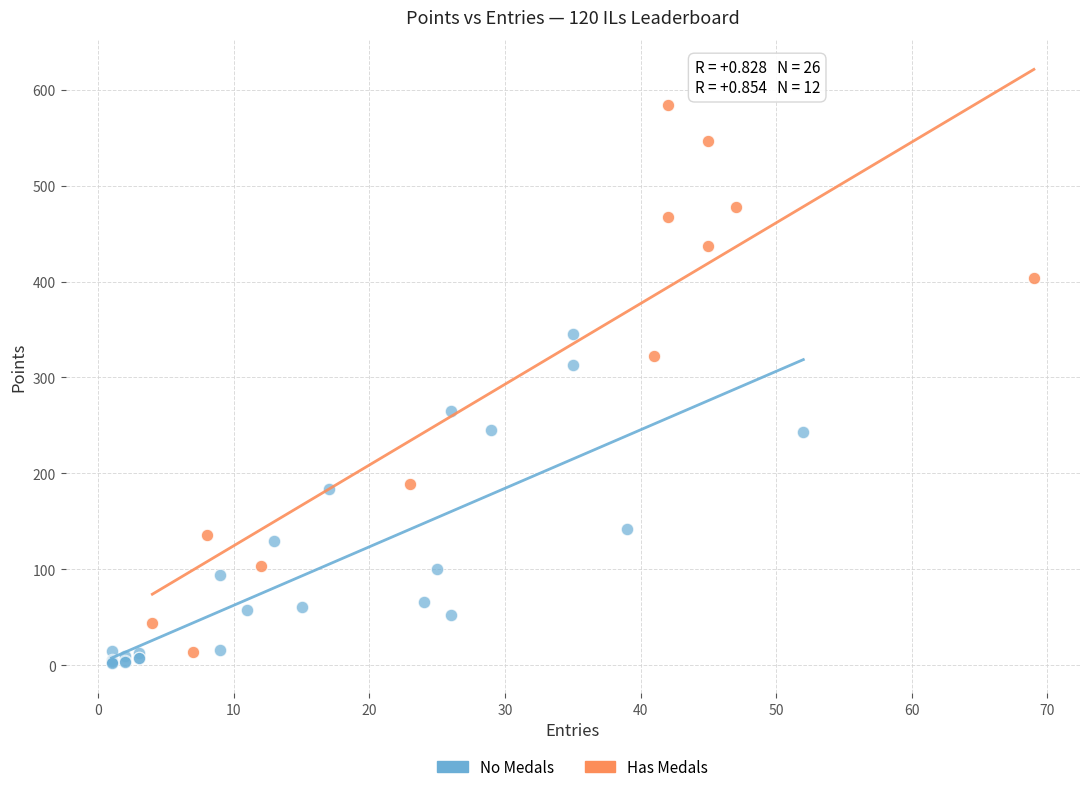

Which series has the widest spread of Y values?

Has Medals